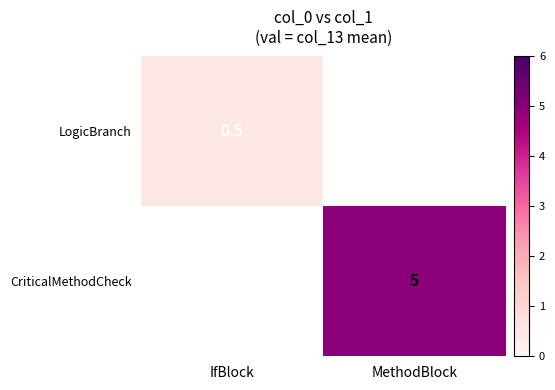

The value of CriticalMethodCheck at MethodBlock is 1.8. True or false?

False